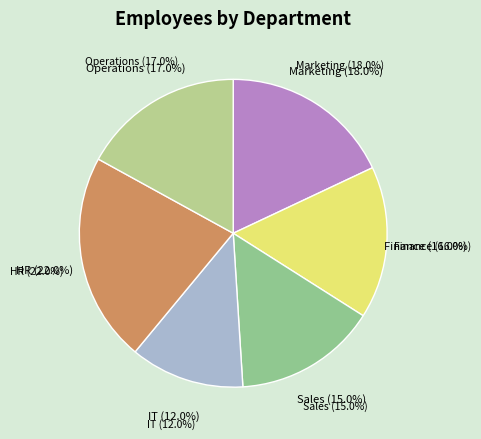

Which has a higher value, Operations or IT?

Operations